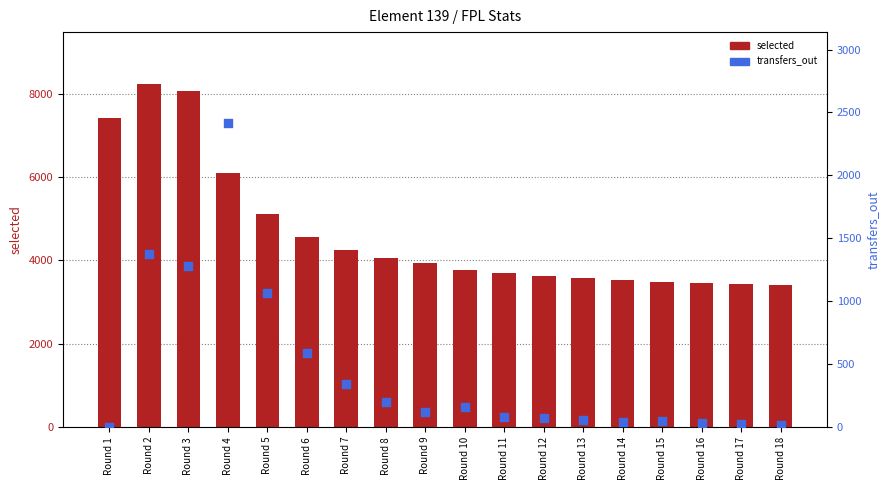

Which series contains the highest Y value?

selected